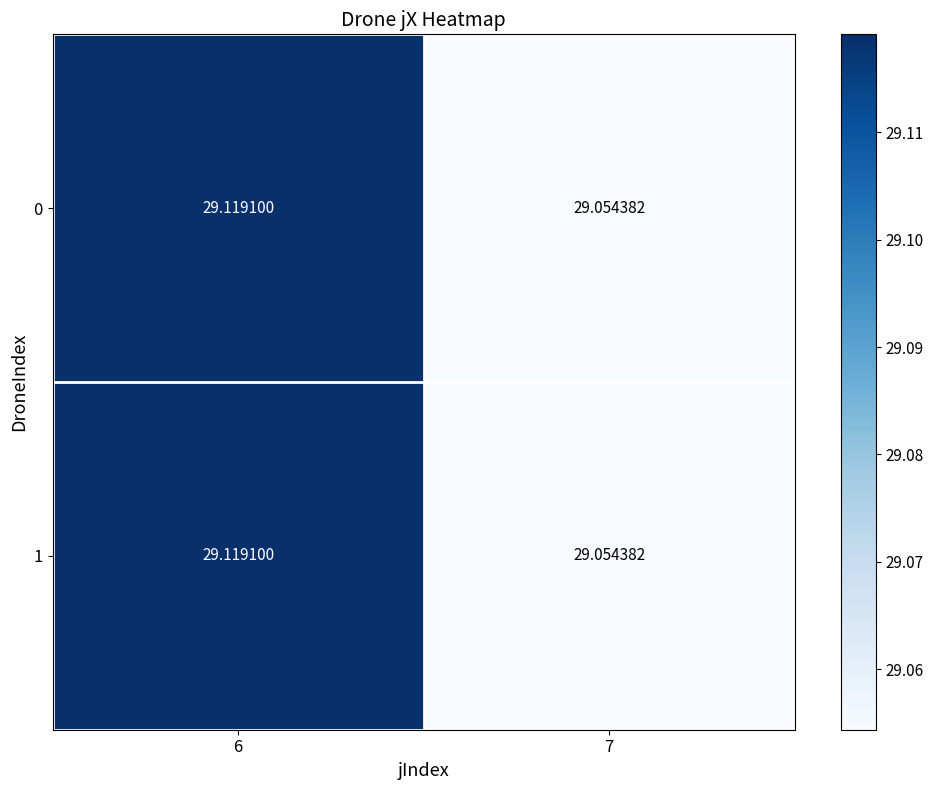

Rank the series at 6 from lowest to highest value.

0, 1